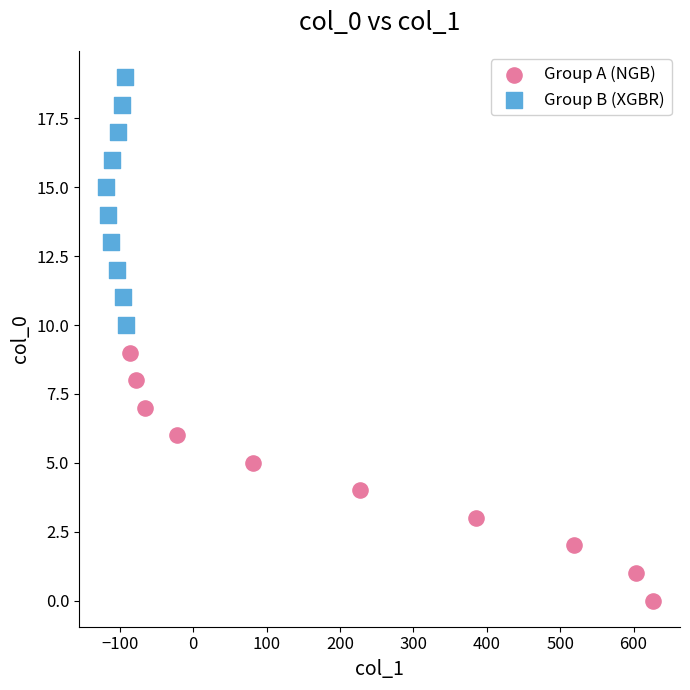

Which series contains the lowest Y value?

Group A (NGB)